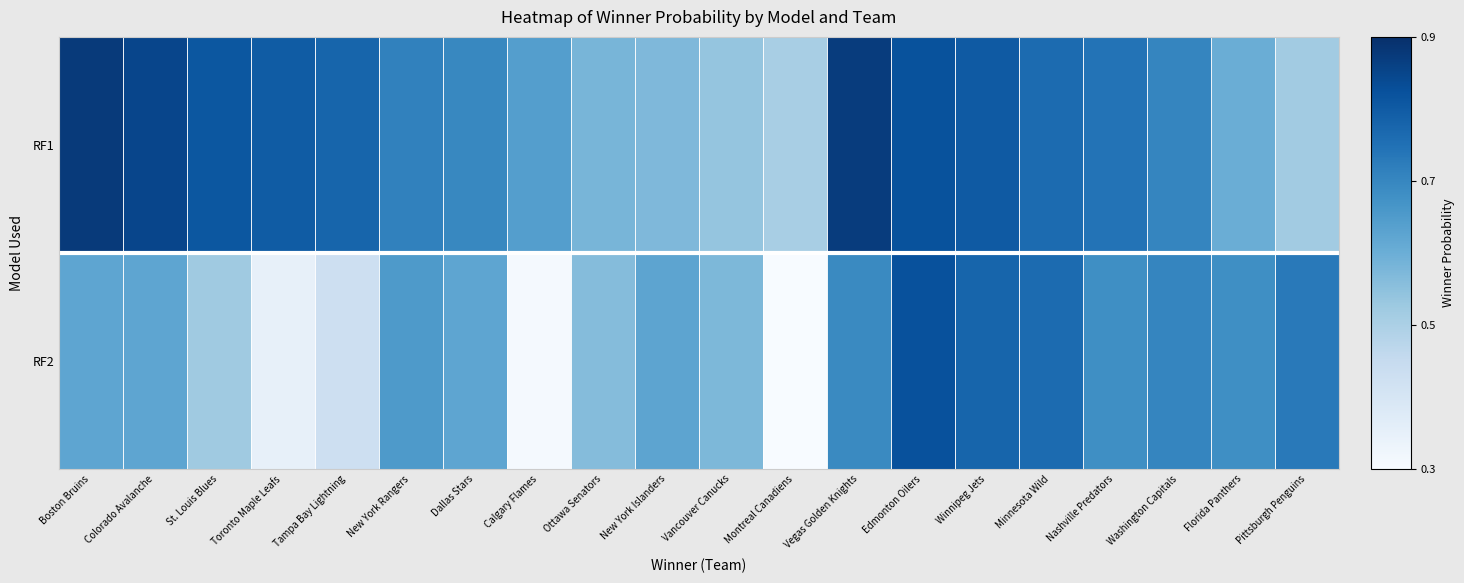

What is the greatest value displayed?

0.9